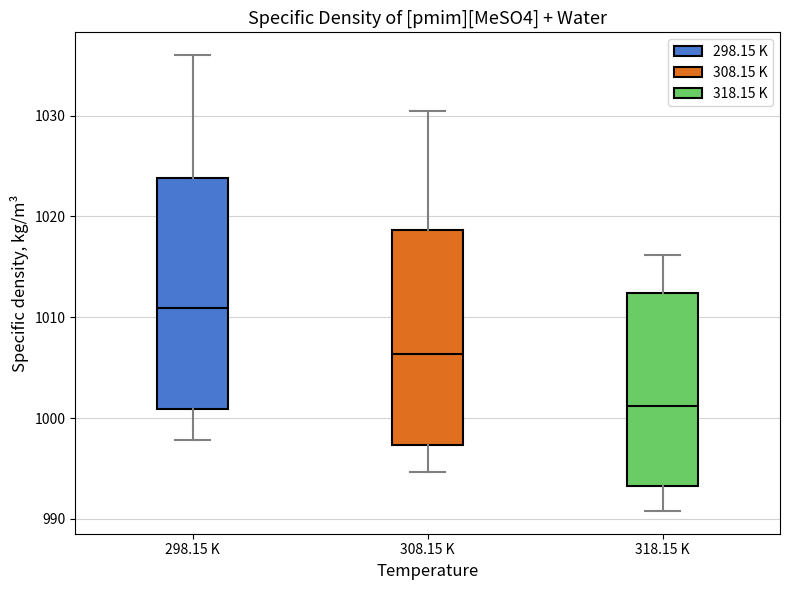

Reading left to right, read every box against the y-axis: the position of its median line, the range the box covers, and the ends of its whiskers. The values are not printed on the chart, so give them approximately, as read against the axis.

298.15 K: median 1011, box 1001 to 1024, whiskers 998 to 1036
308.15 K: median 1006, box 997 to 1019, whiskers 995 to 1031
318.15 K: median 1001, box 993 to 1012, whiskers 991 to 1016